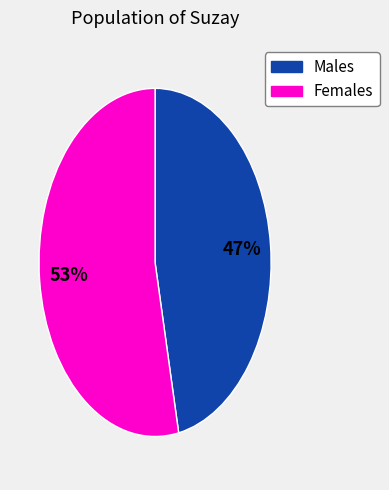

What percentage is the Females slice, to the nearest percent?

53%